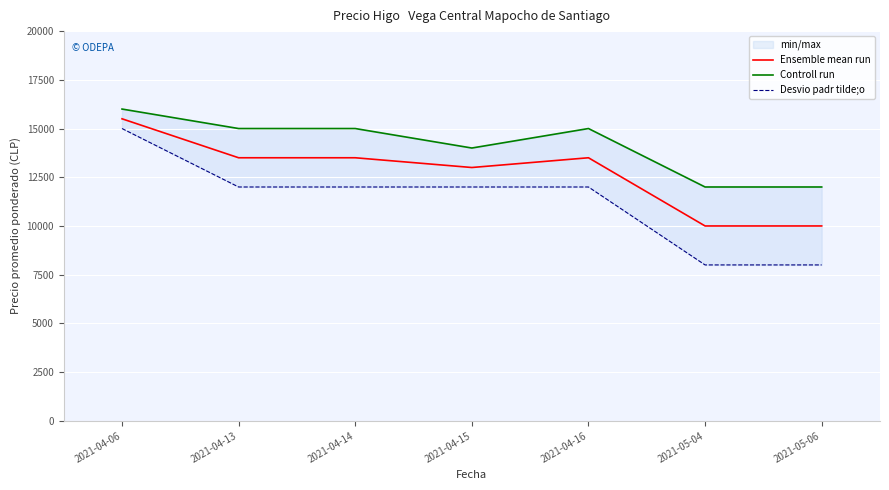

What is the lowest value of the Ensemble mean run series?

10000